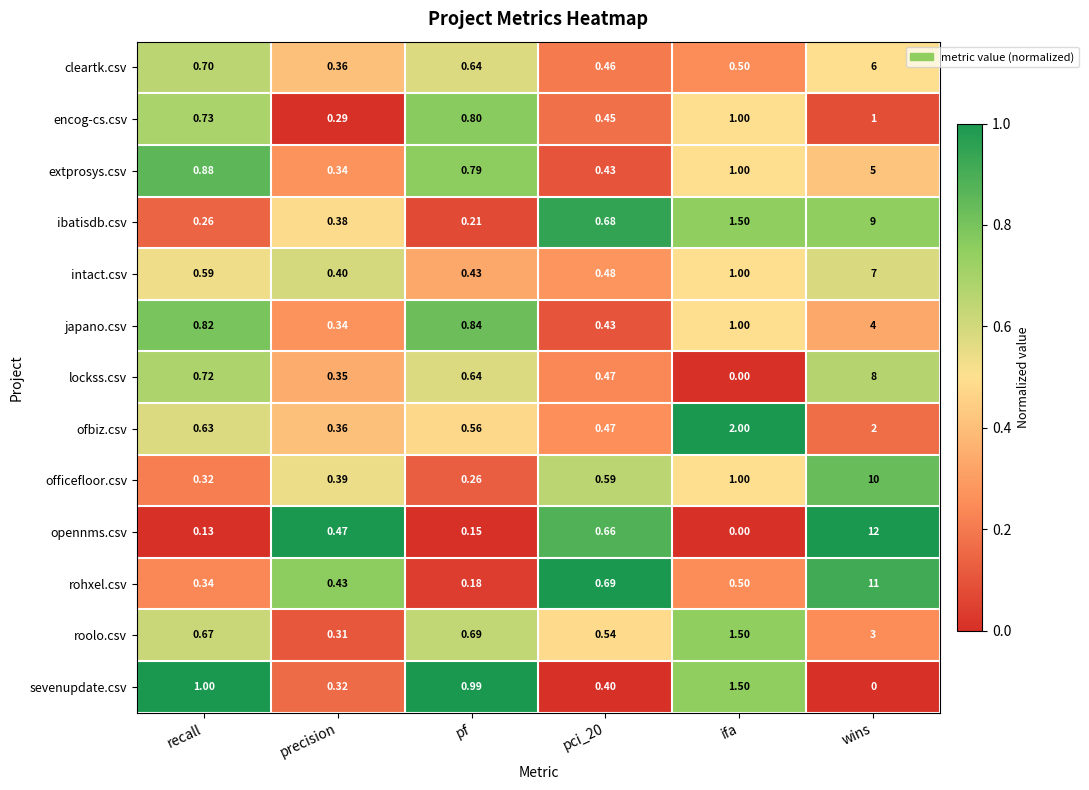

Where is japano.csv nearest to the value 2?

ifa